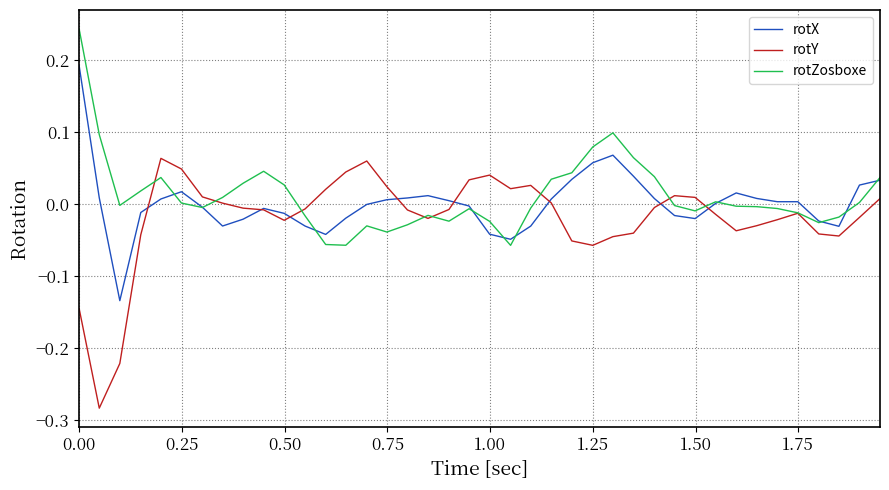

List the series in order of their peak value, lowest first.

rotY, rotX, rotZosboxe